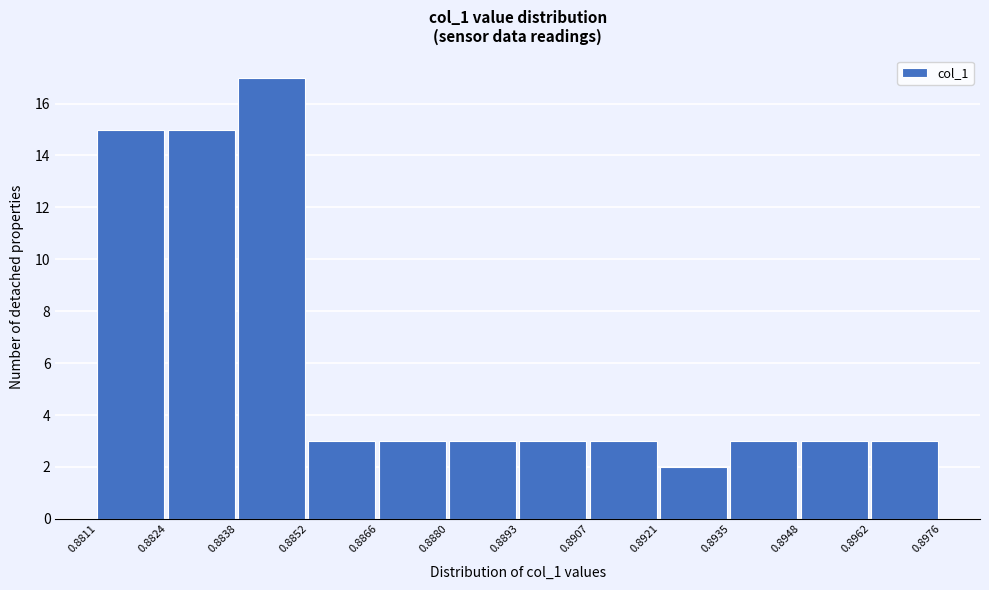

Over which range of the x-axis is the bar tallest?

0.8838 to 0.8852